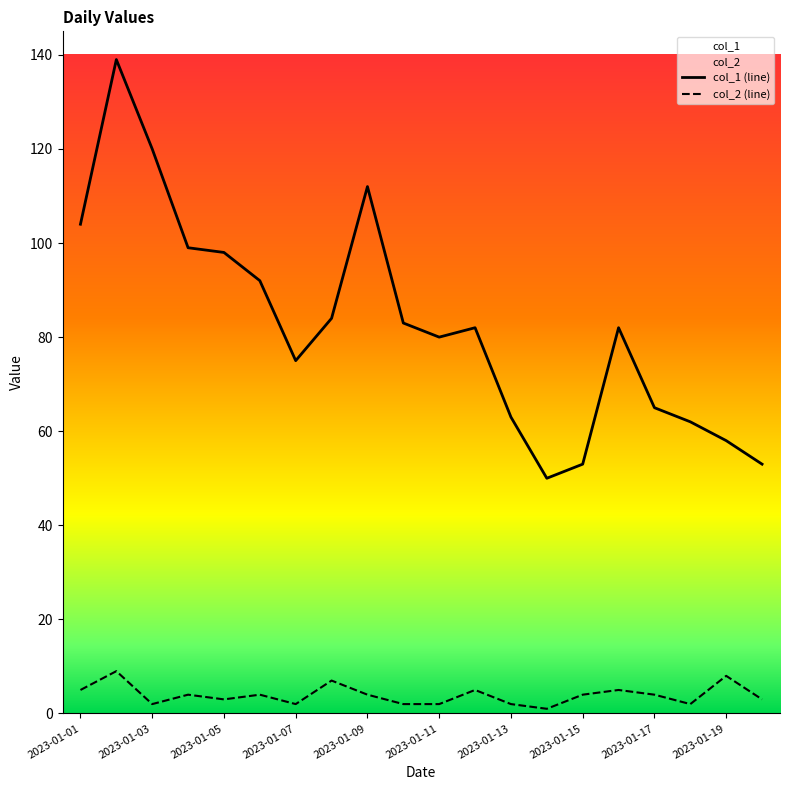

True or false: col_1 (line) has more than 2 points higher than both neighbors.

True